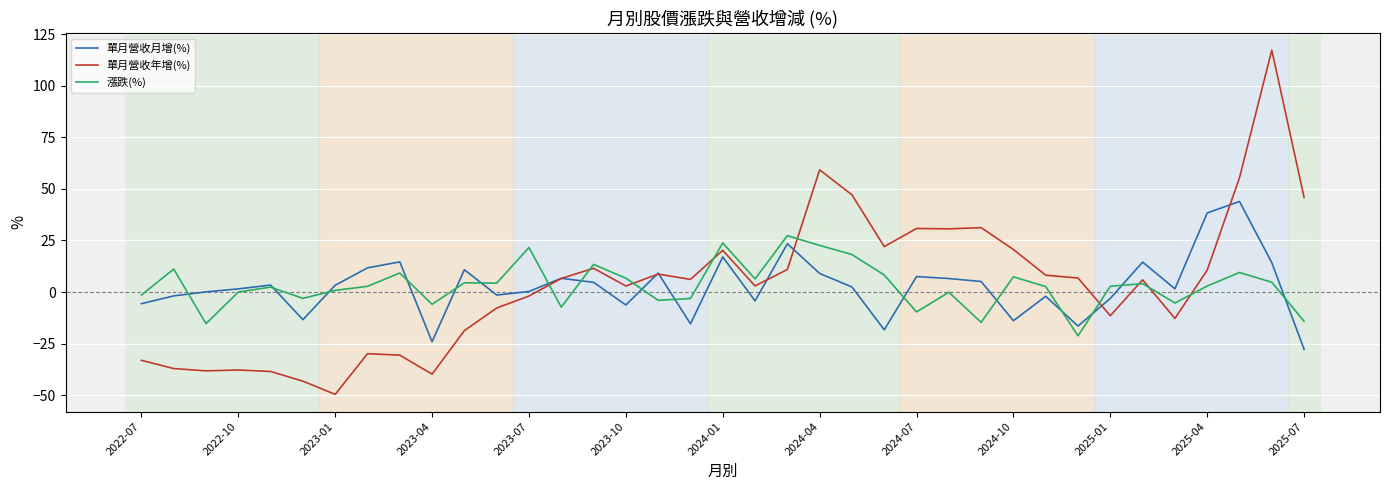

What is the greatest value displayed?

117.2